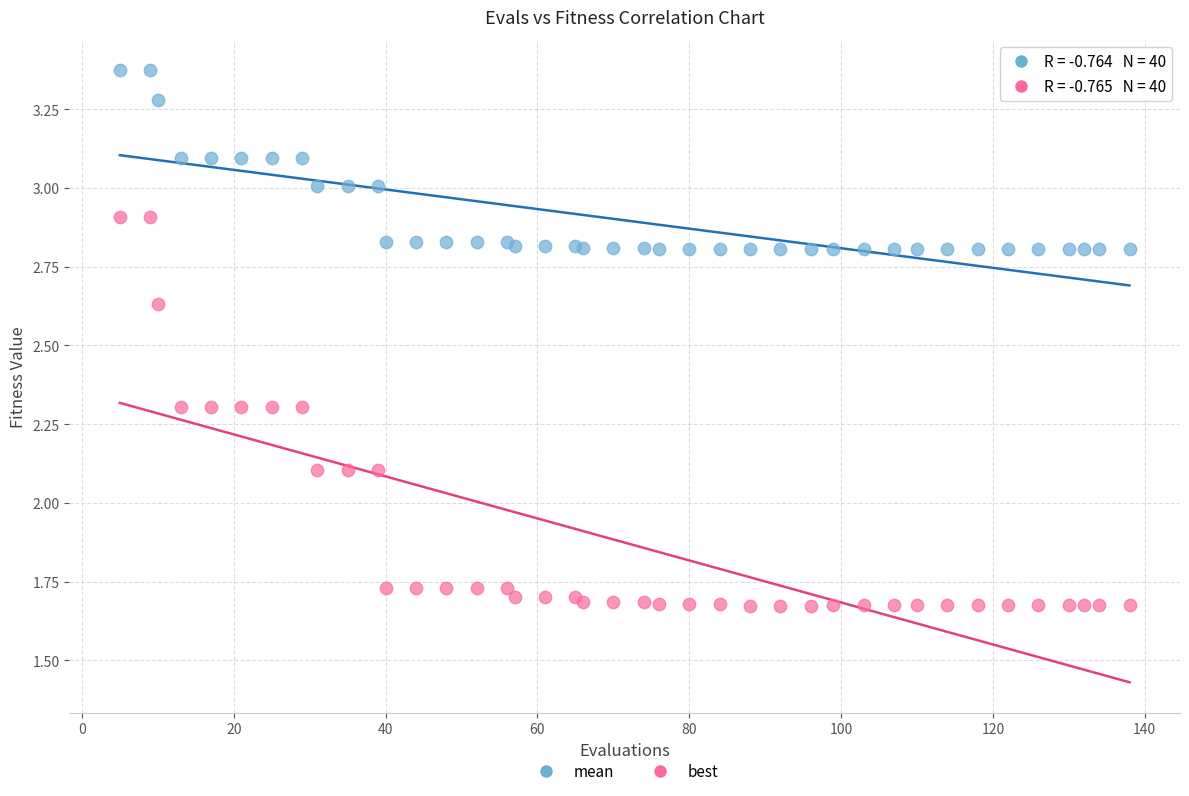

What are all the series names shown in the legend?

mean, best